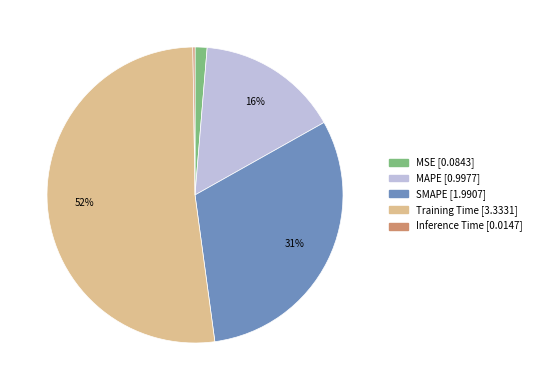

Is there a majority slice in this chart?

Yes